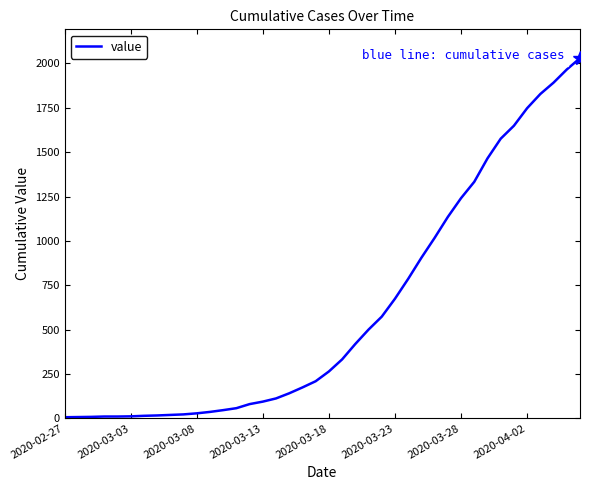

What is the difference between the maximum and minimum values?

2024